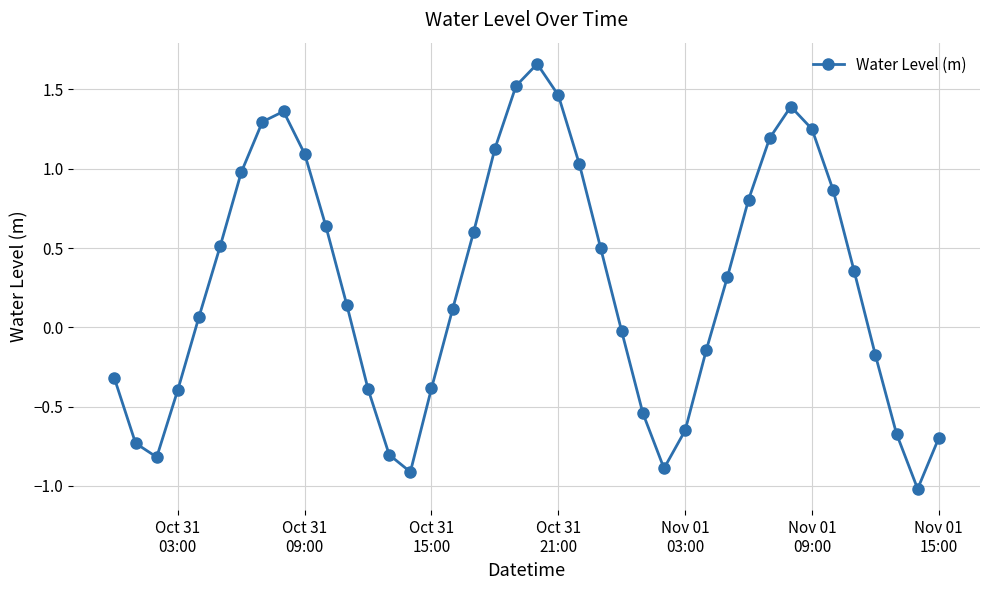

True or false: there are more than 1 points higher than both neighbors.

True